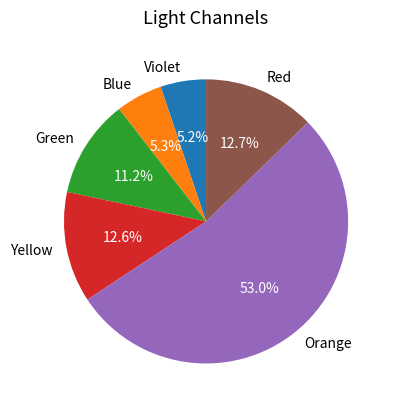

What is the ratio of the value at Blue to the value at Green?

0.5